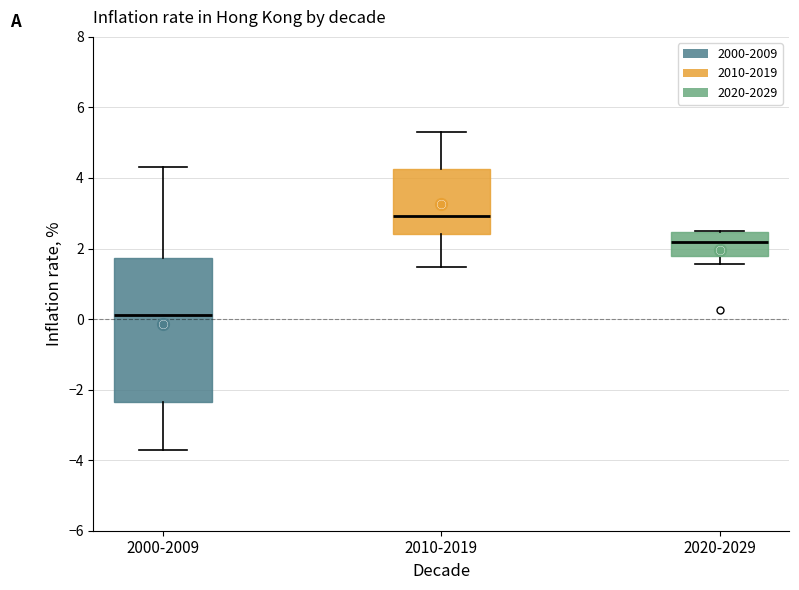

Which box's median line is the lowest?

2000-2009